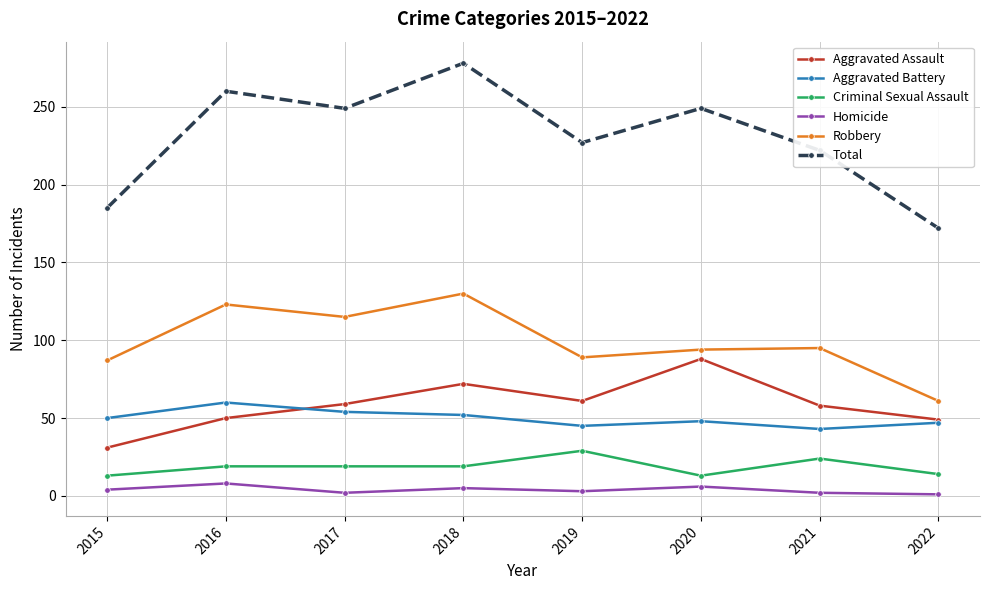

What is the difference between the maximum and minimum values in the Homicide series?

7